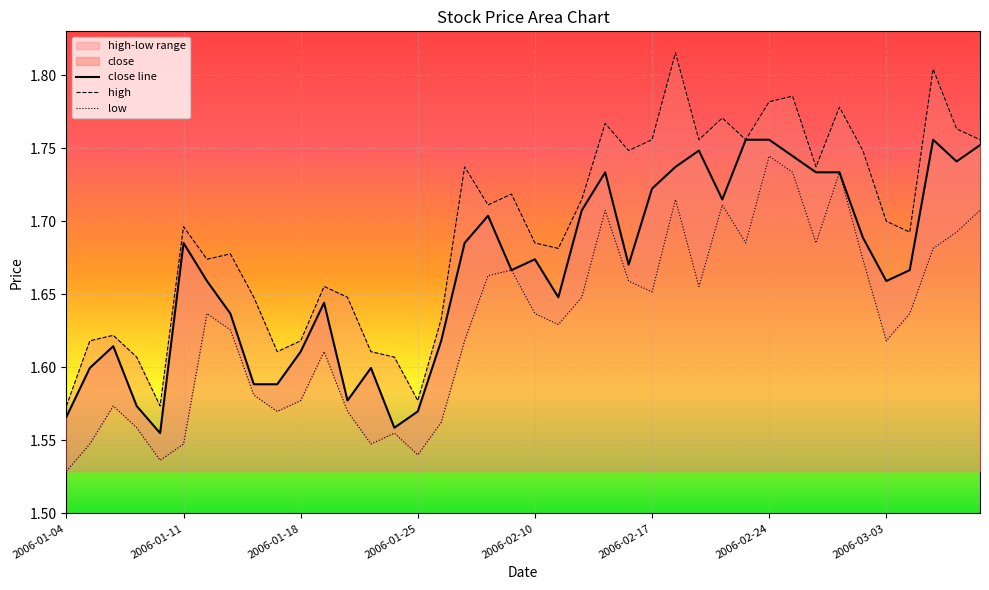

What is the highest value of the close series?

1.8